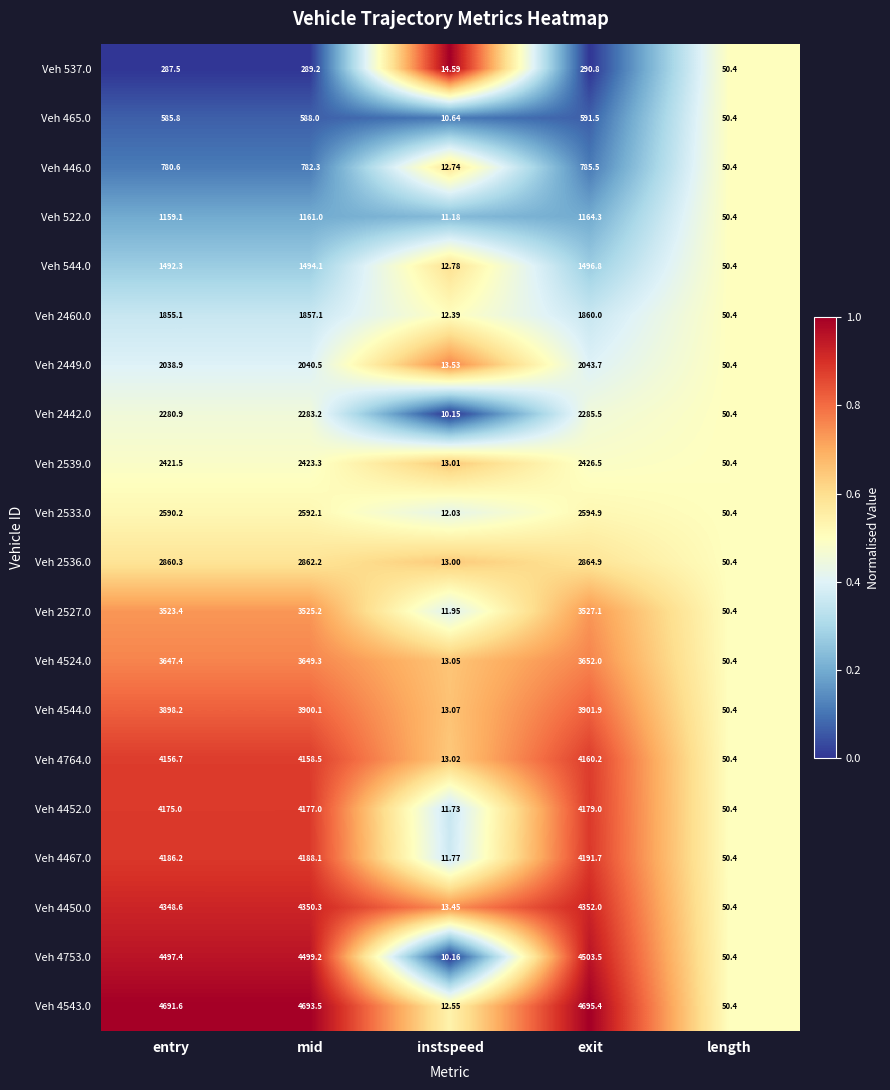

Rank the categories by Veh 2533.0 value from lowest to highest.

instspeed, length, entry, mid, exit